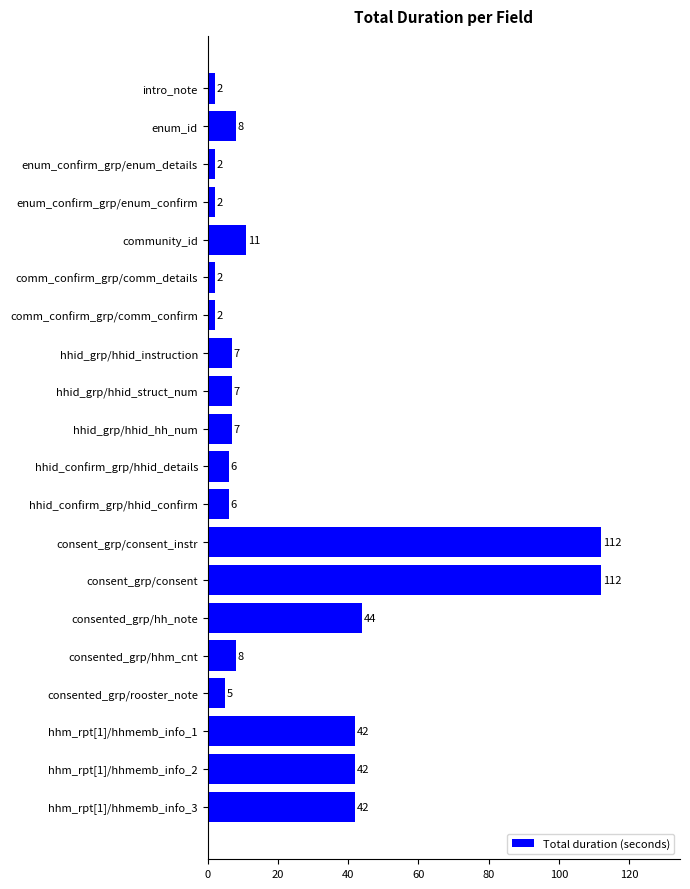

What is the ratio of the value at community_id to the value at consented_grp/hhm_cnt?

1.4